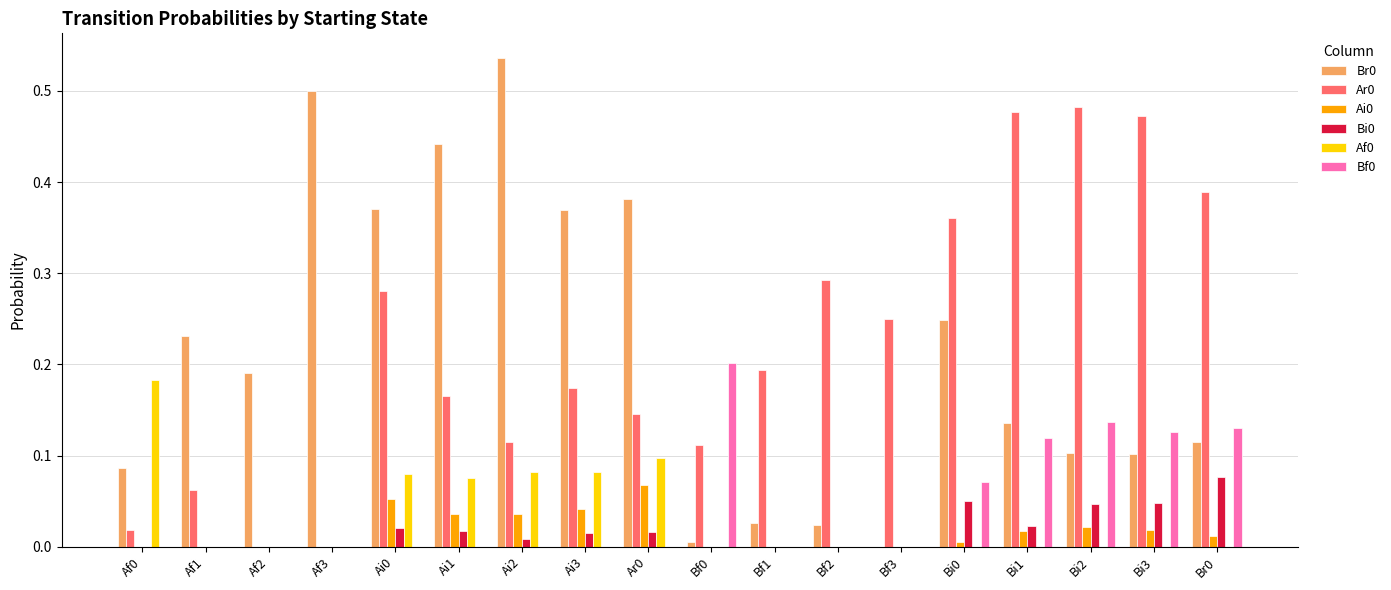

Does the chart contain stacked bars?

No